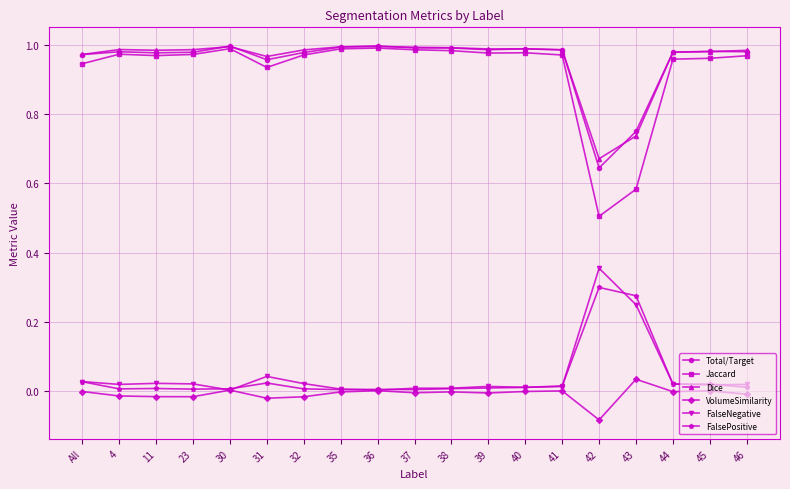

True or false: Jaccard has more than 0 interior local peaks.

True